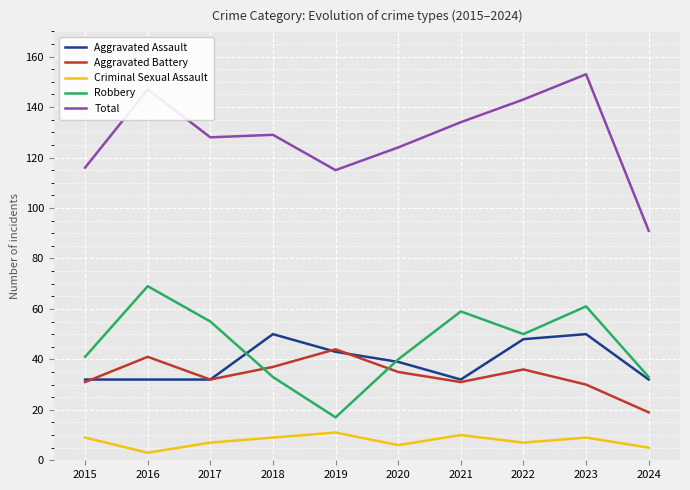

What is the difference between the maximum and minimum values in the Criminal Sexual Assault series?

8